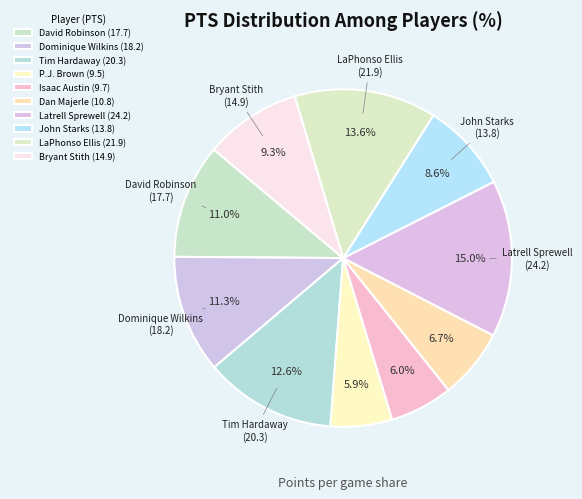

How many slices are in this pie chart?

10